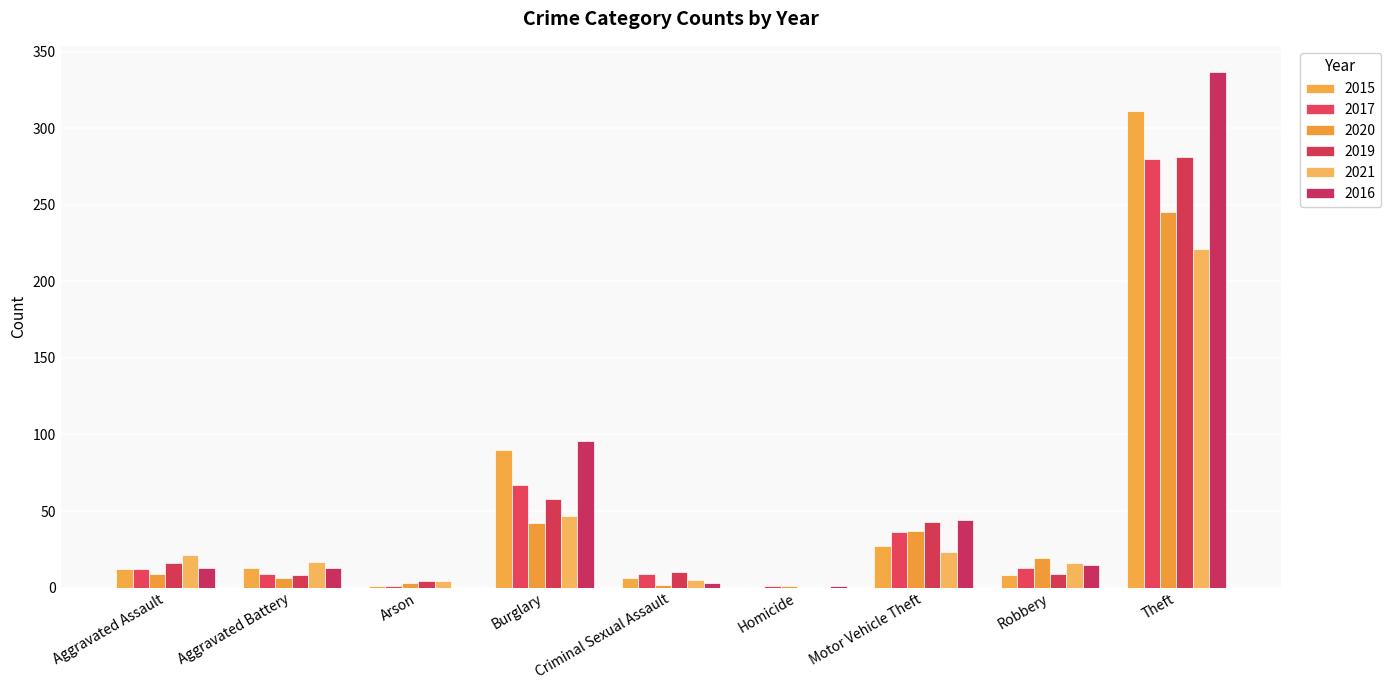

What are all the series names shown in the legend?

2015, 2017, 2020, 2019, 2021, 2016